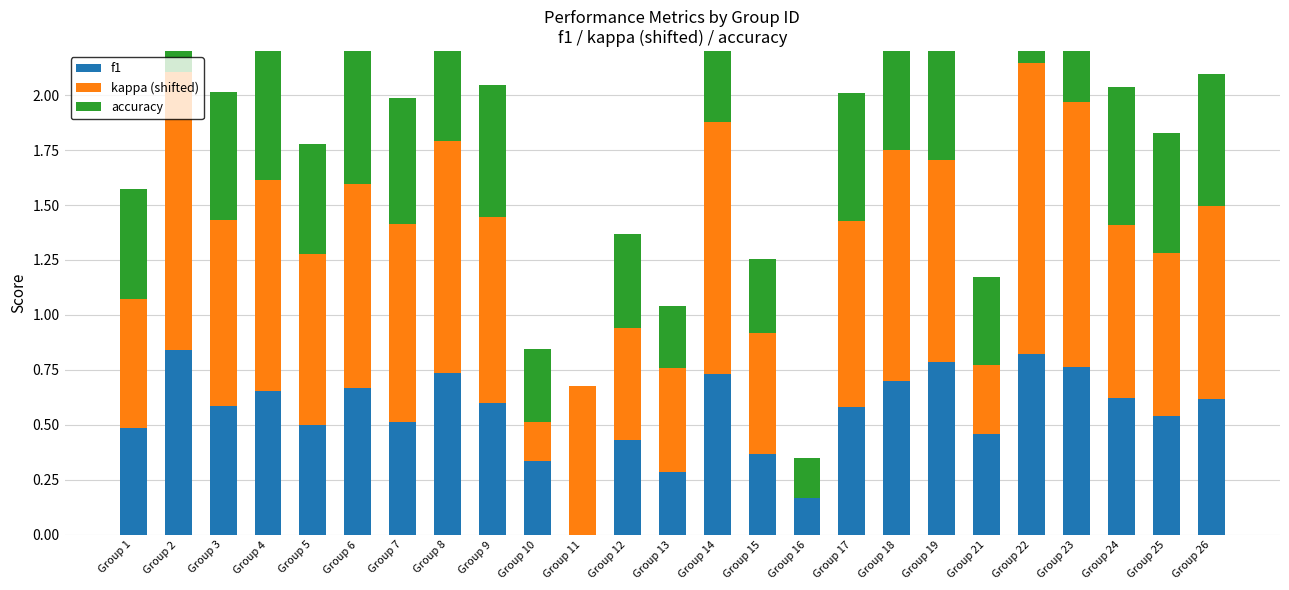

At how many categories does at least one series exceed 1?

6